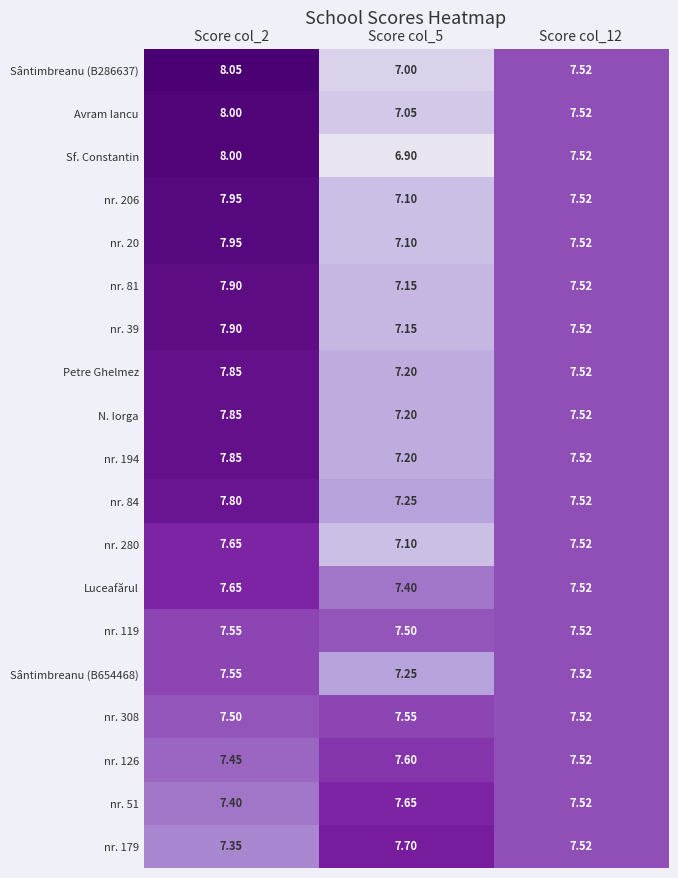

Is the value of Sântimbreanu (B654468) at Score col_2 greater than the value of N. Iorga at Score col_5?

Yes